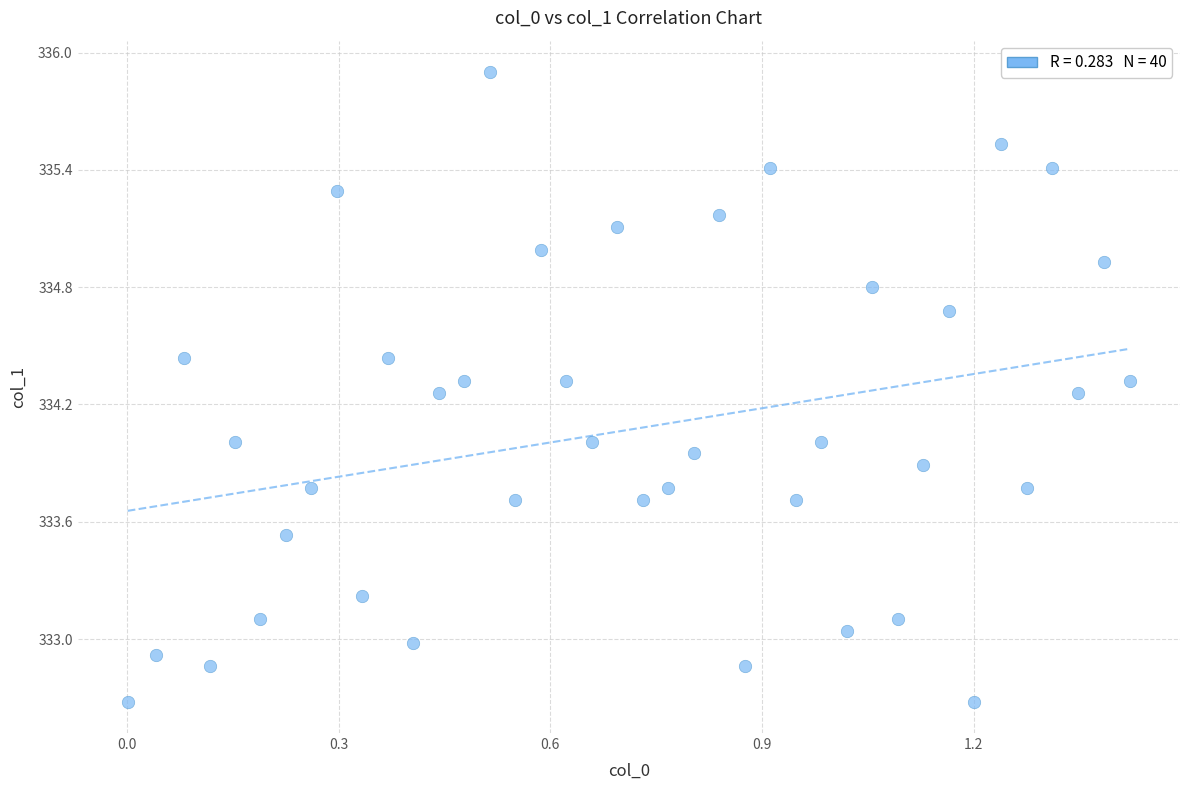

What is the range of Y values (max minus min)?

3.2